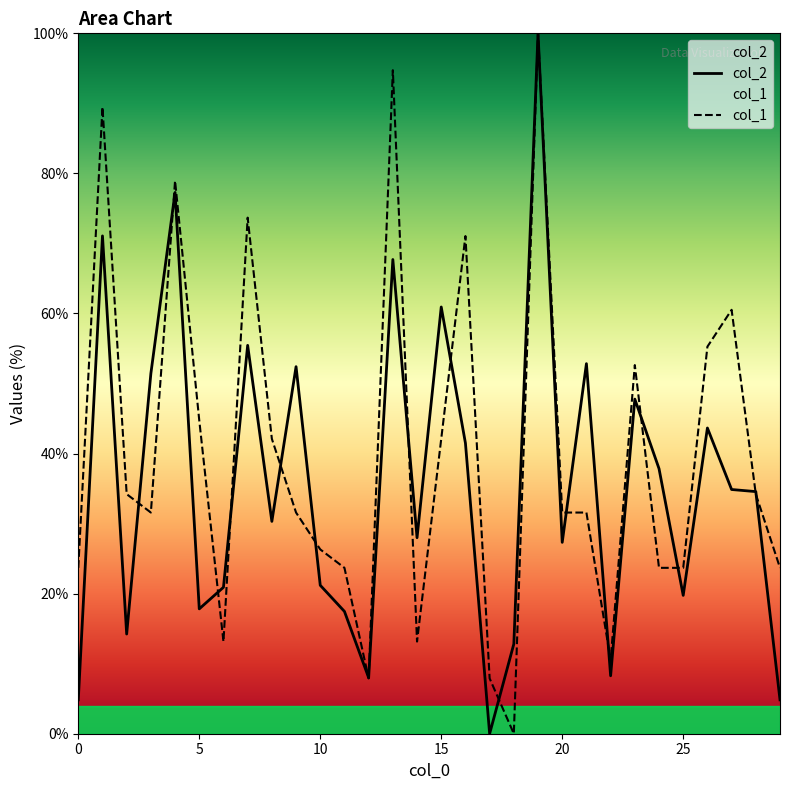

What is the average value of the col_2 series?

35.5